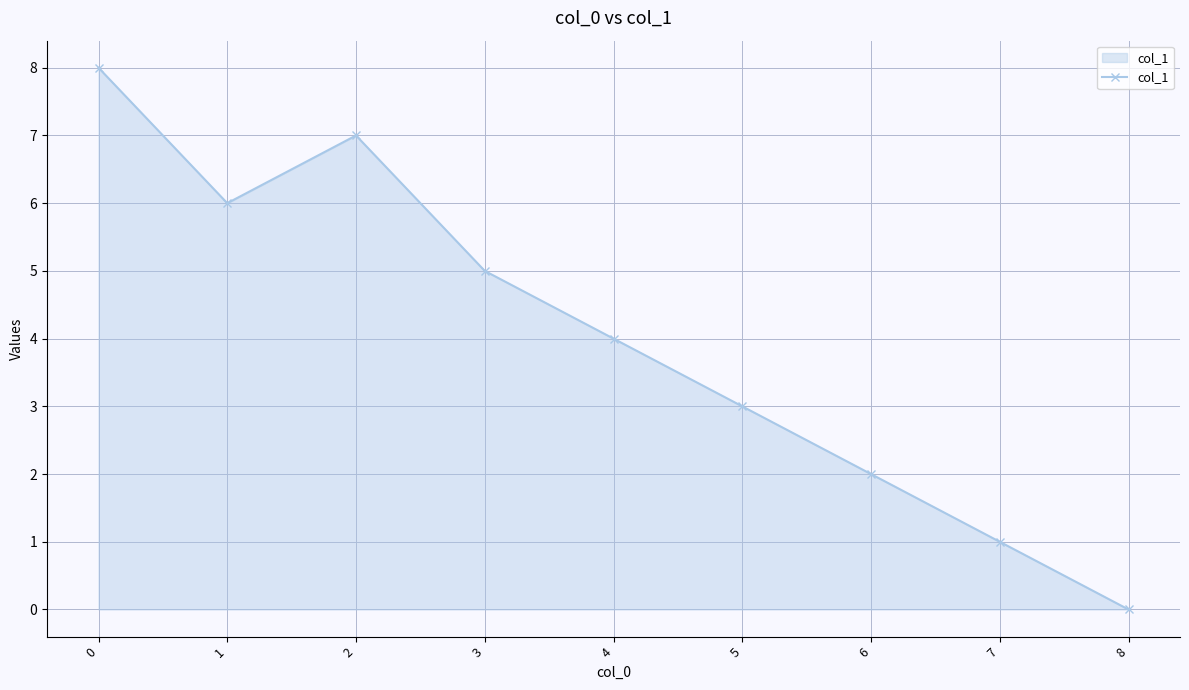

What is the difference between the maximum and minimum values?

8